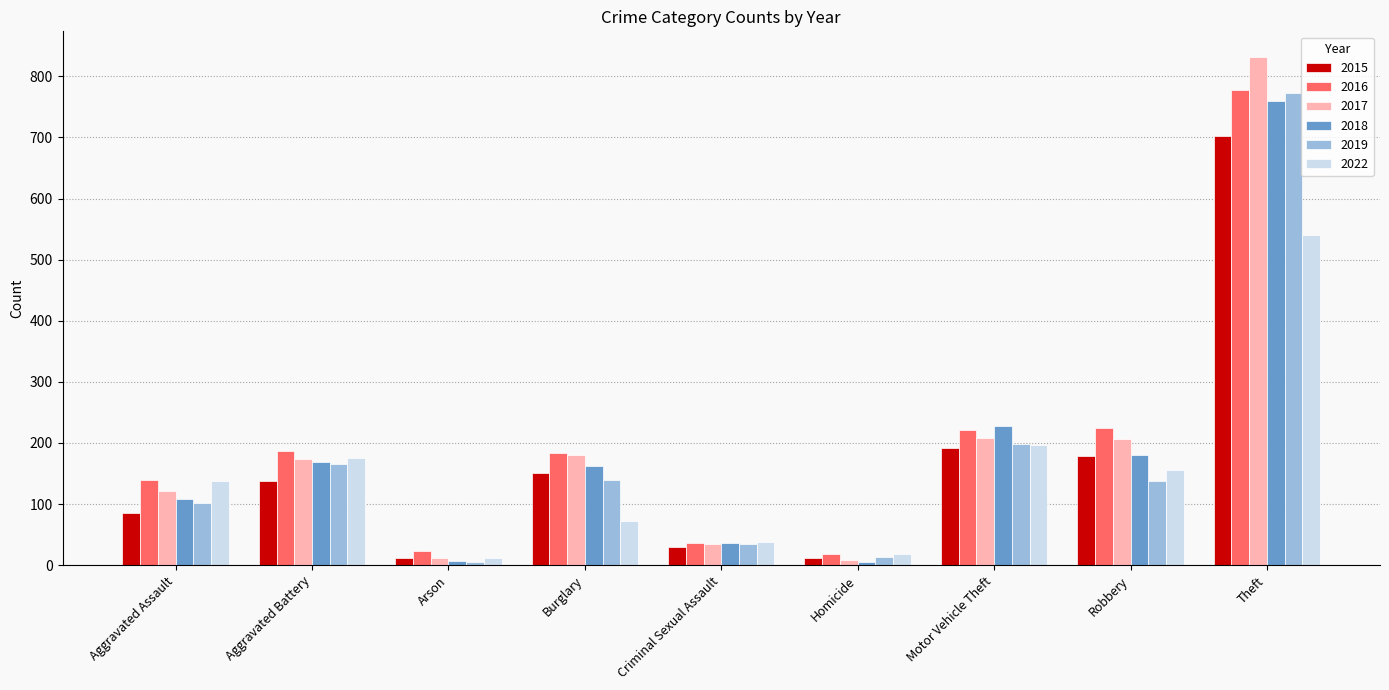

What is the maximum value shown in the chart?

832